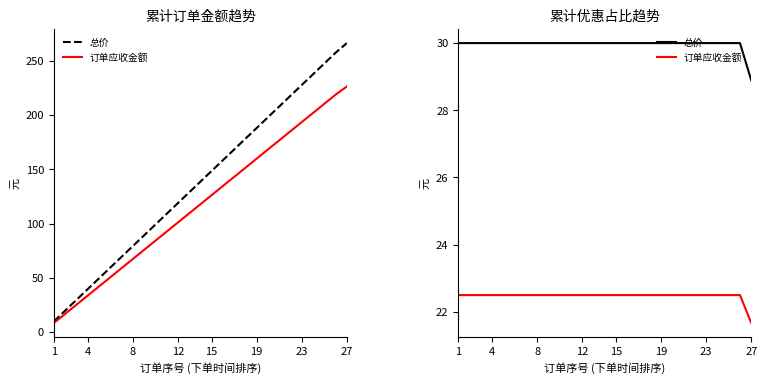

True or false: 订单应收金额 and 总价 cross at least once.

False